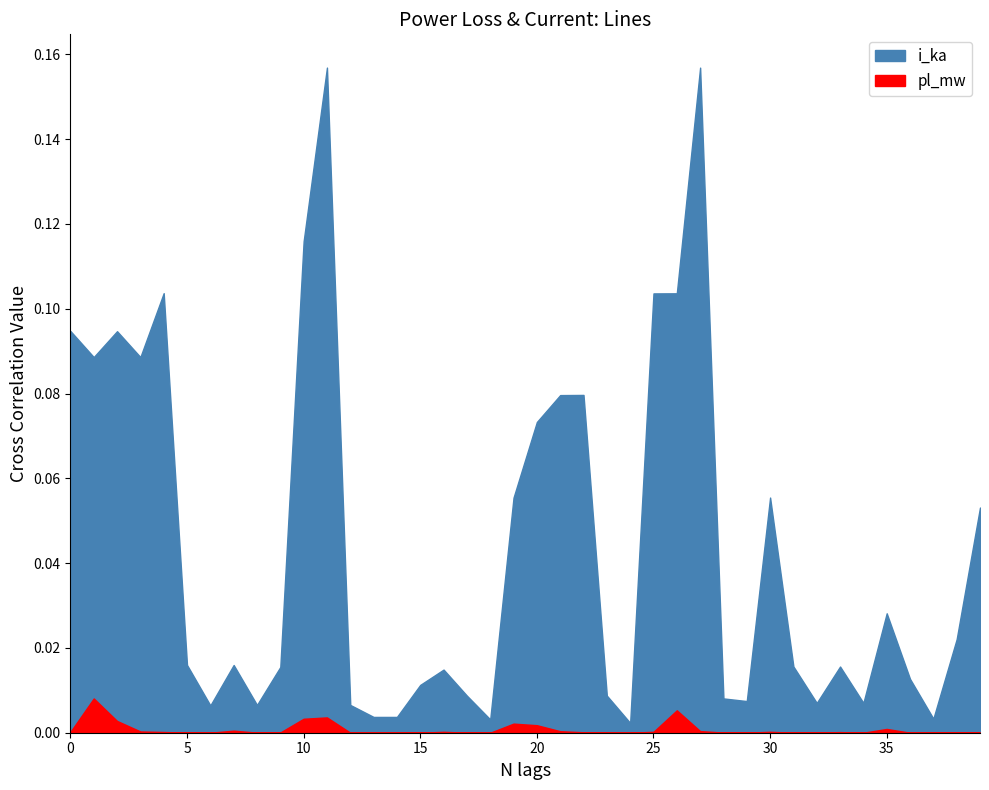

Between 28 and 32, which series saw the biggest shift?

i_ka